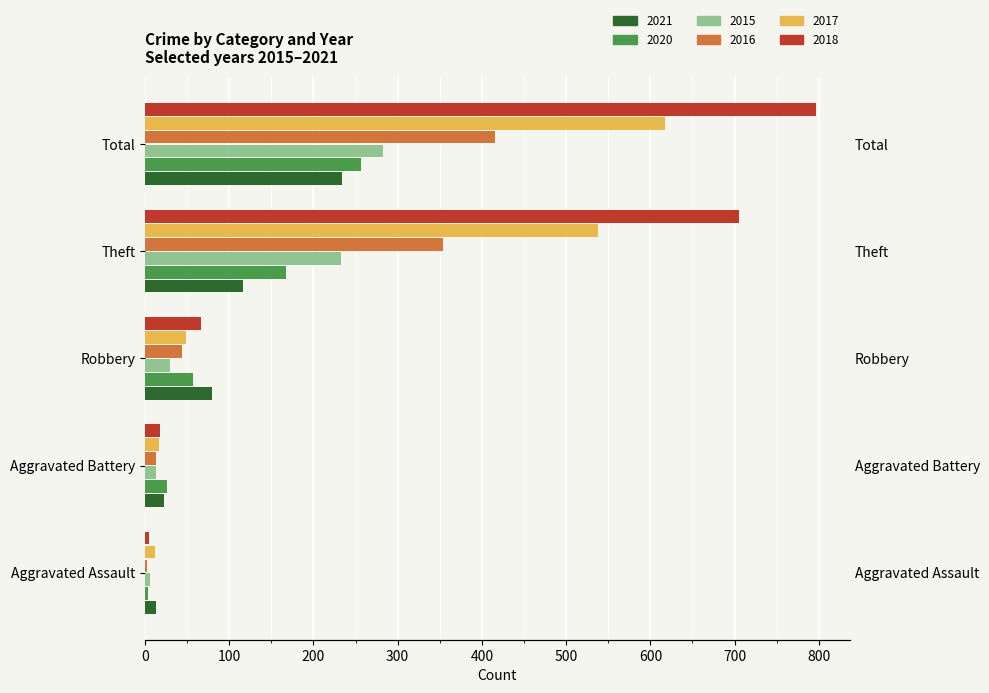

Reading right to left, transcribe all the data shown in this chart.

2021: Total=234	Theft=116	Robbery=80	Aggravated Battery=22	Aggravated Assault=13
2020: Total=257	Theft=168	Robbery=57	Aggravated Battery=26	Aggravated Assault=4
2015: Total=282	Theft=233	Robbery=30	Aggravated Battery=13	Aggravated Assault=6
2016: Total=416	Theft=354	Robbery=44	Aggravated Battery=13	Aggravated Assault=3
2017: Total=617	Theft=538	Robbery=49	Aggravated Battery=17	Aggravated Assault=12
2018: Total=797	Theft=705	Robbery=67	Aggravated Battery=18	Aggravated Assault=5